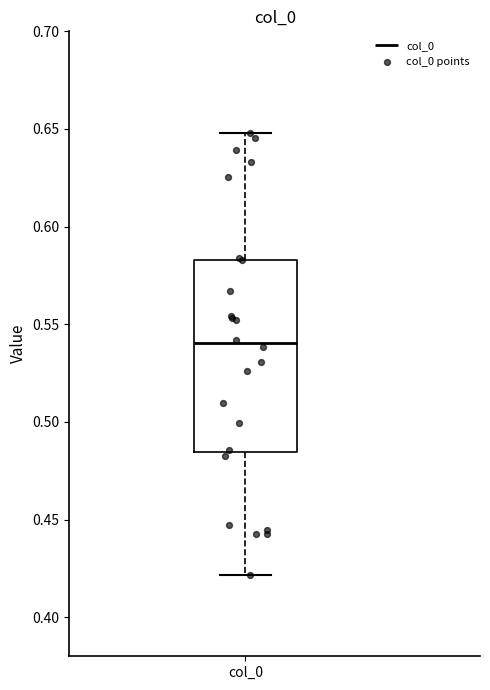

Transcribe this box plot: give where the median line is, the range the box spans, and where the two whiskers end, as read against the y-axis. The values are not printed on the chart, so give them approximately, as read against the axis.

median 0.540, box 0.485 to 0.585, whiskers 0.420 to 0.650